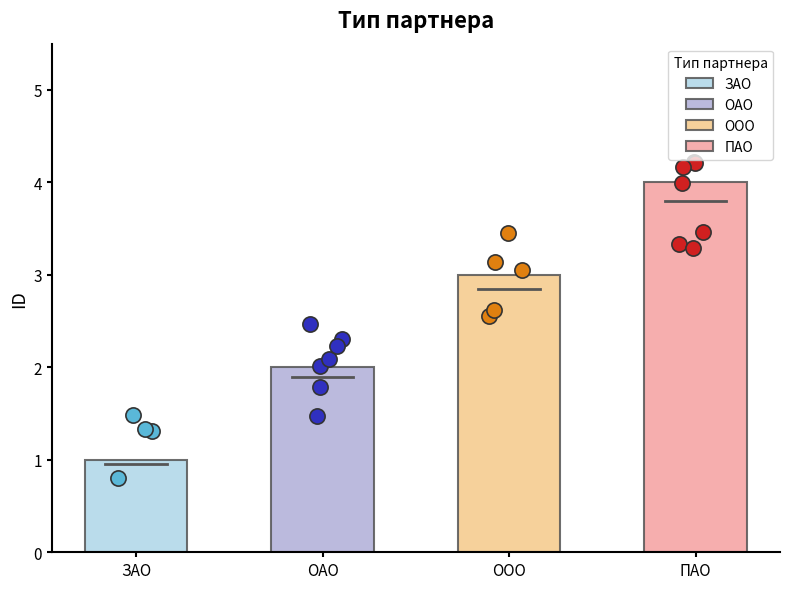

Which has a higher value, ООО or ОАО?

ООО